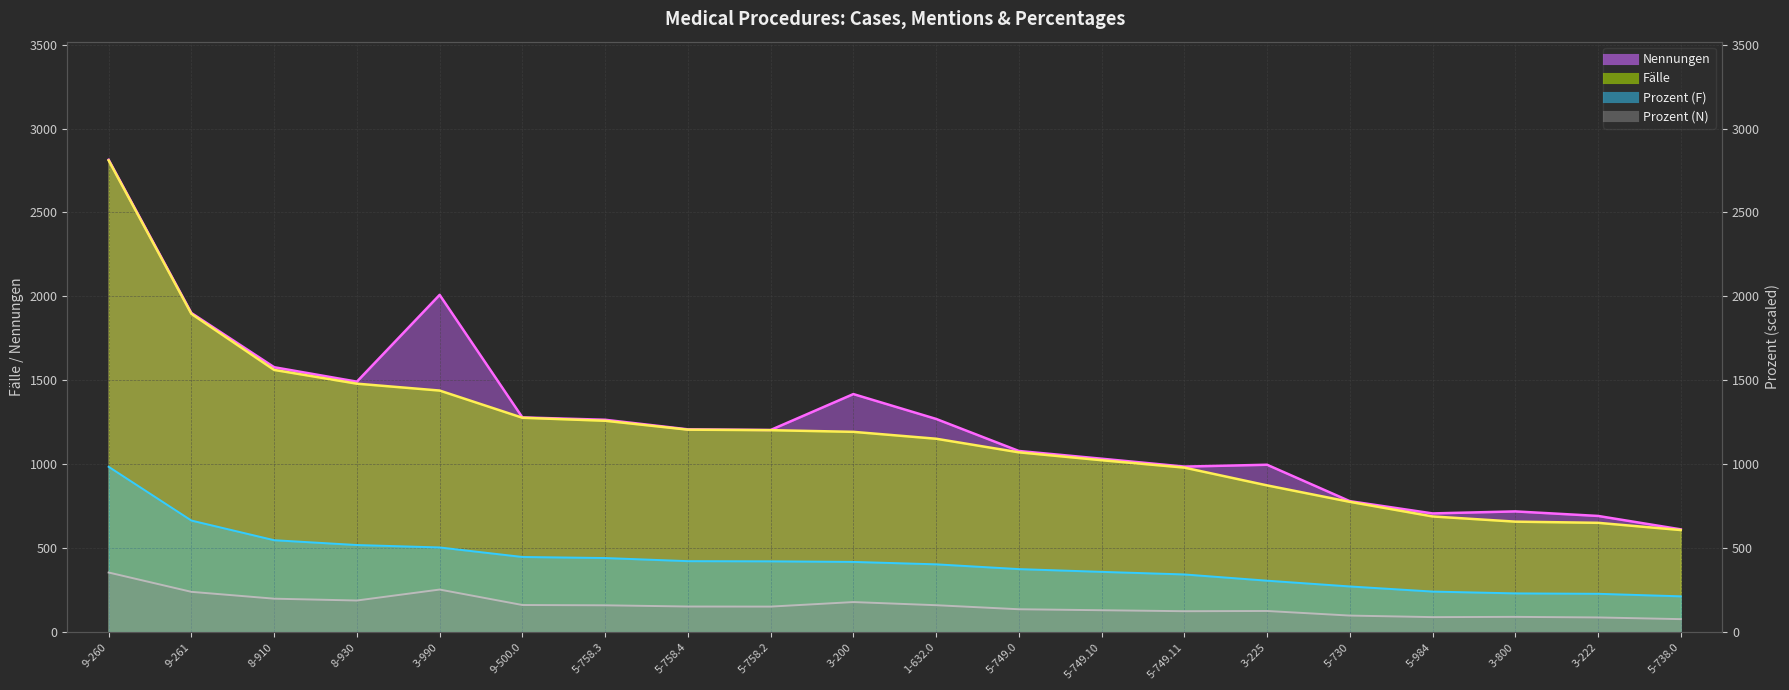

At 5-758.3, list the series in order from smallest to largest.

Prozent (N), Prozent (F), Fälle, Nennungen